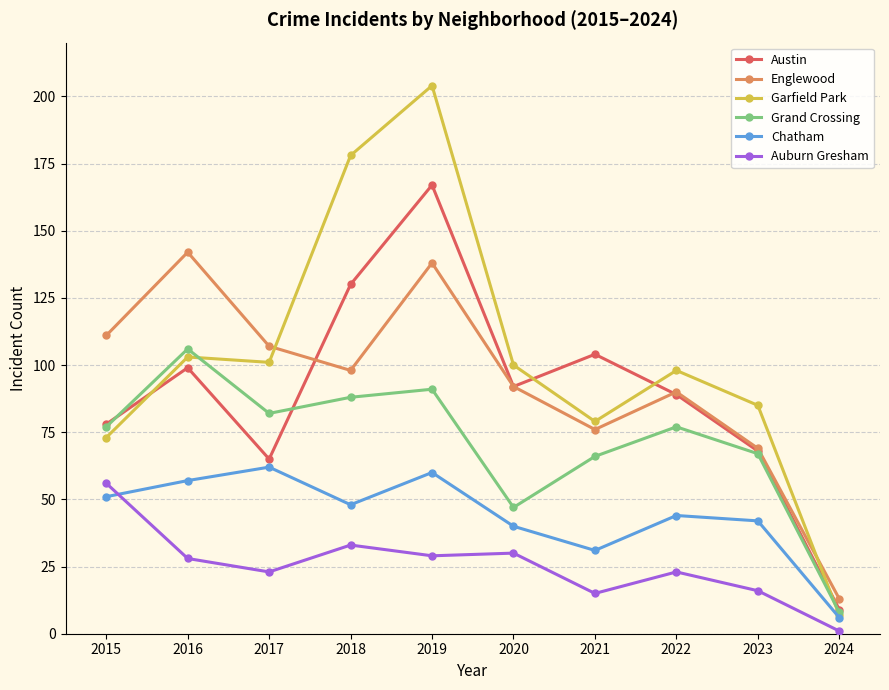

At which category does Grand Crossing reach its first local valley?

2017